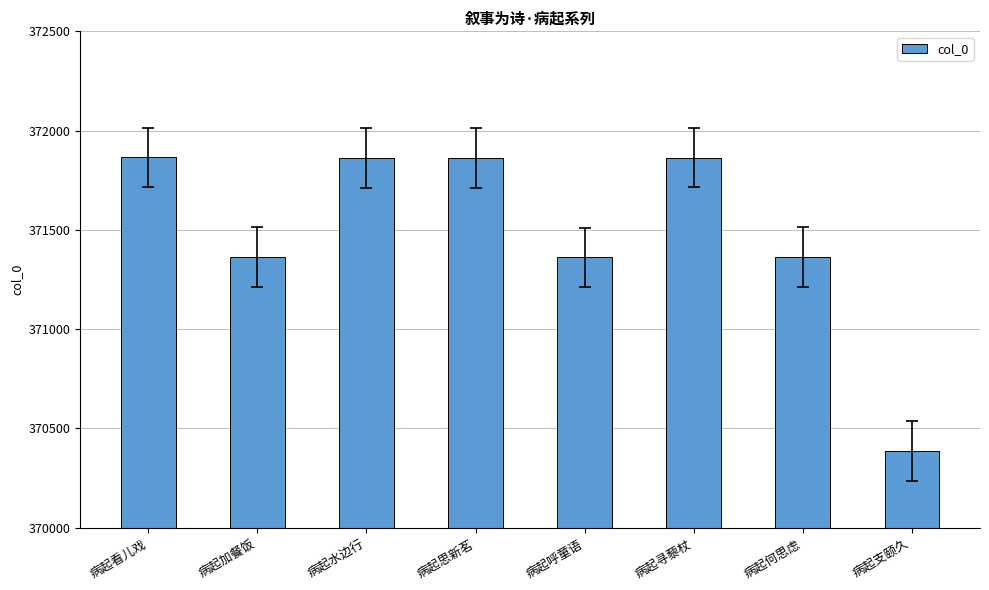

The chart shows a value of 149007 at 病起思新茗. True or false?

False